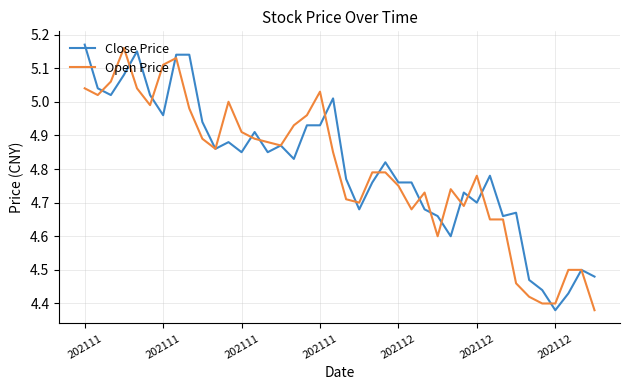

Which series has the widest spread of values?

Close Price